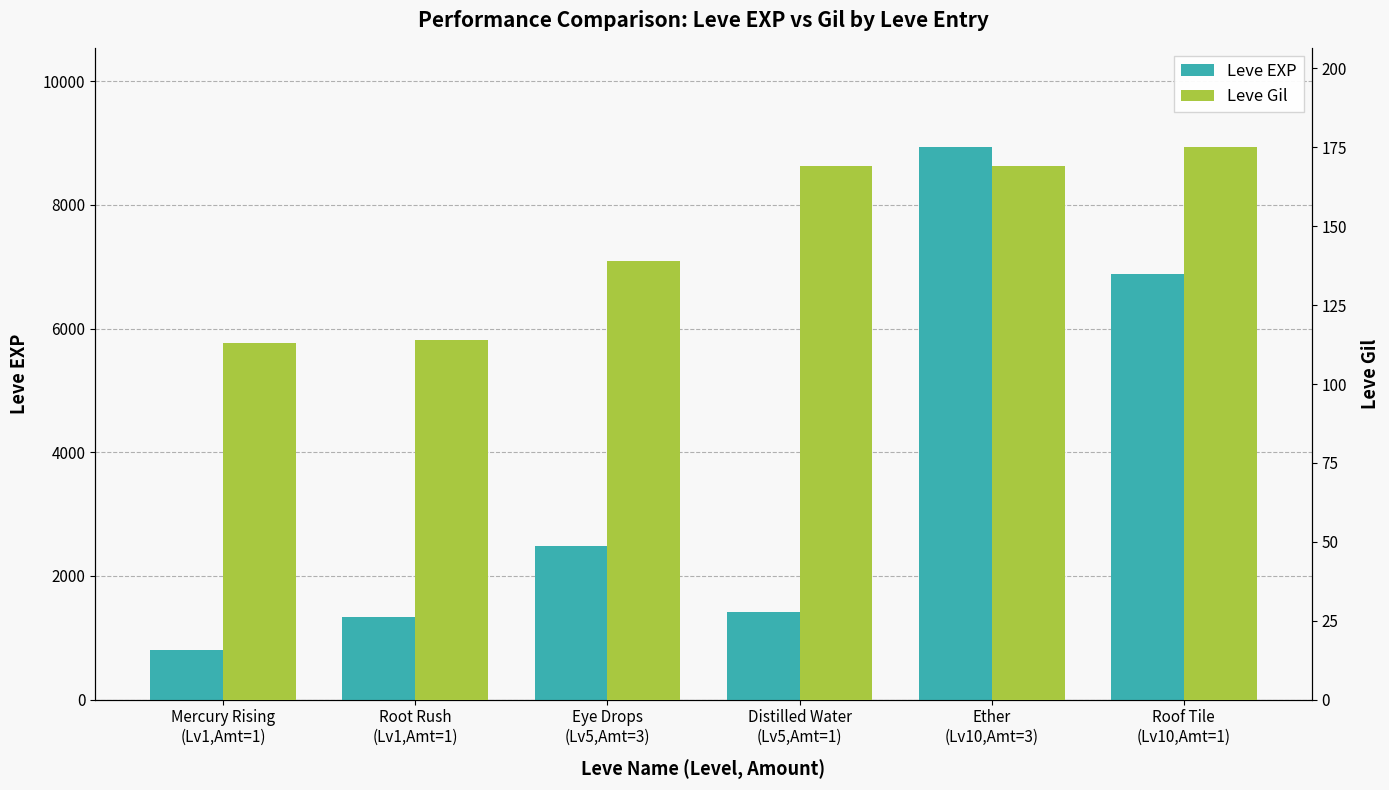

What is the value of the Leve Gil bar at the 1st from the left?

113